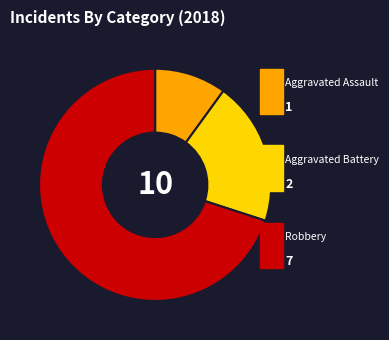

Is there any slice that represents more than half of the pie?

Yes